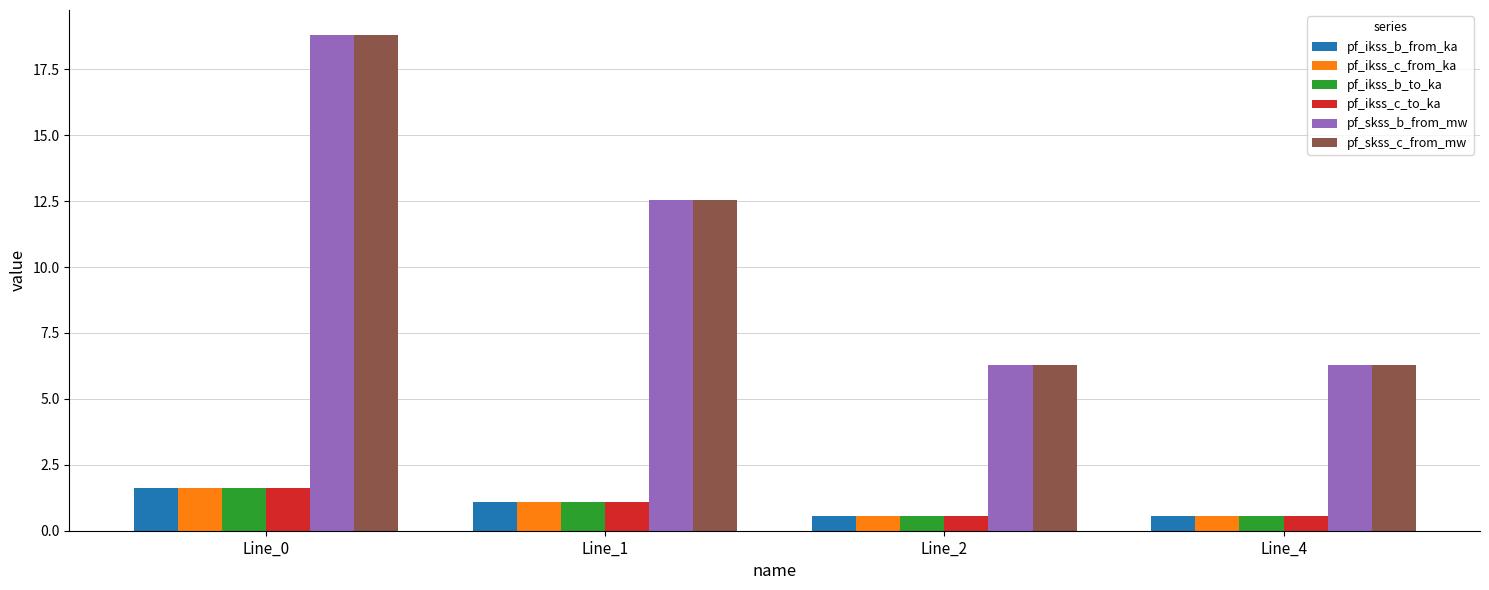

What is the difference between the highest and lowest values at Line_0?

17.2